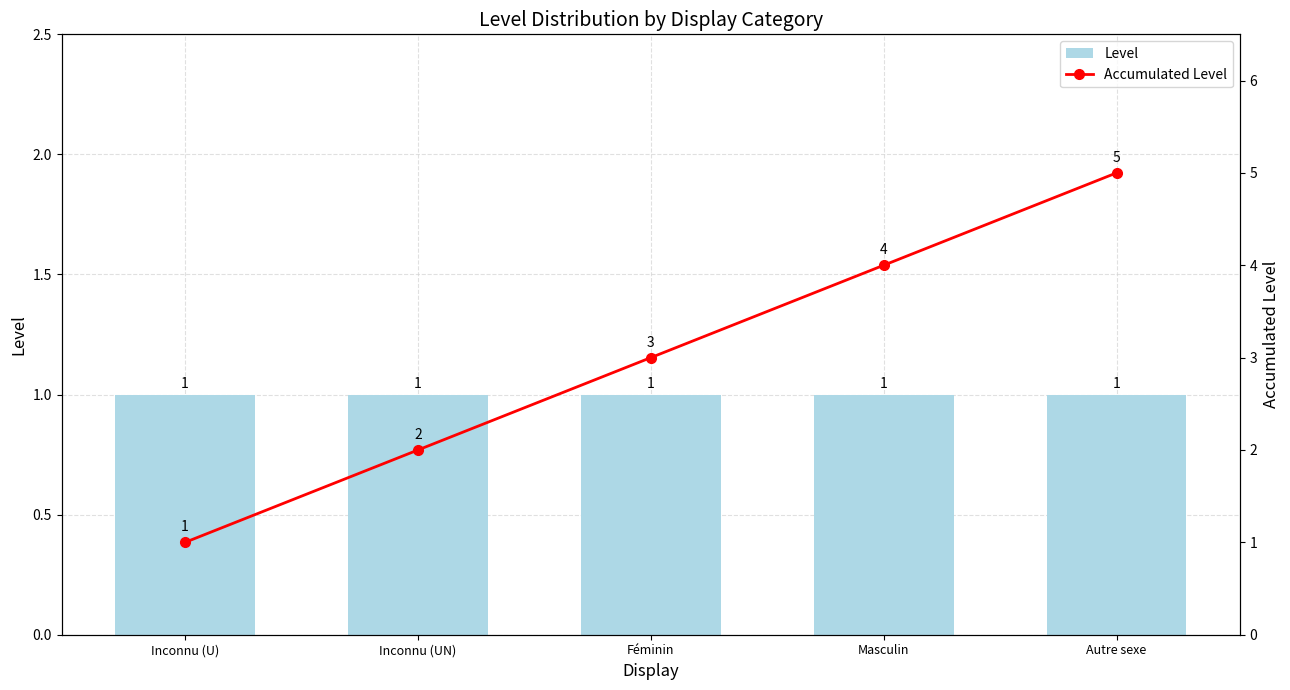

What is the difference between the maximum and minimum values in the Accumulated Level series?

4